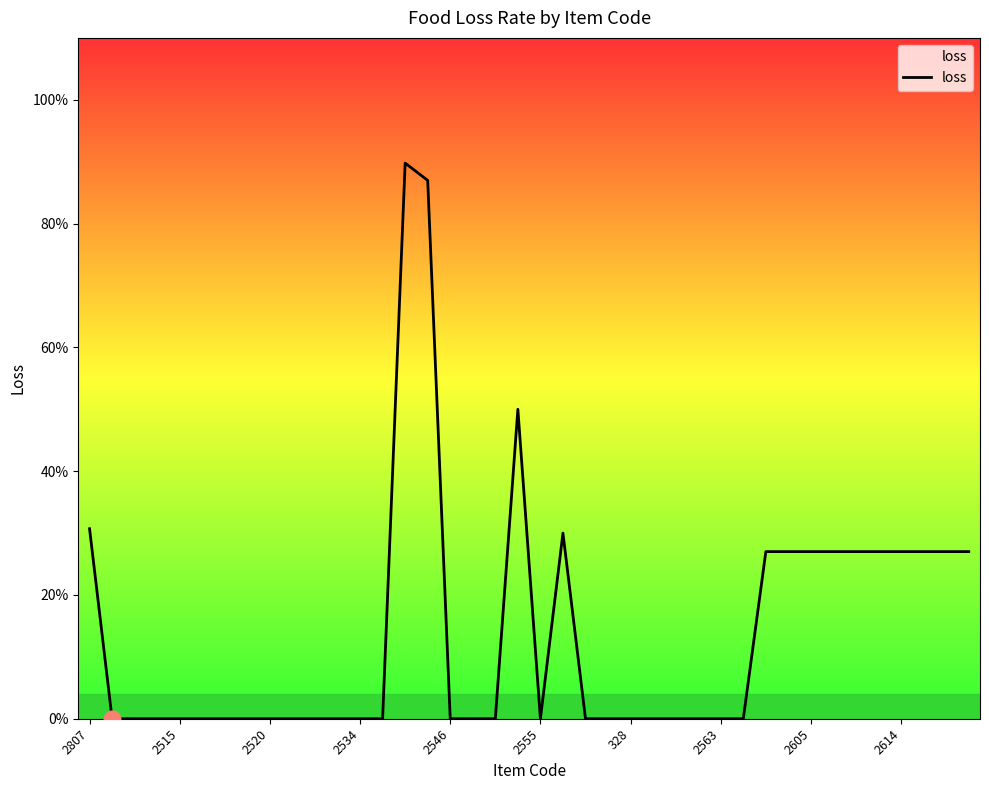

Does the chart have visible grid lines?

No